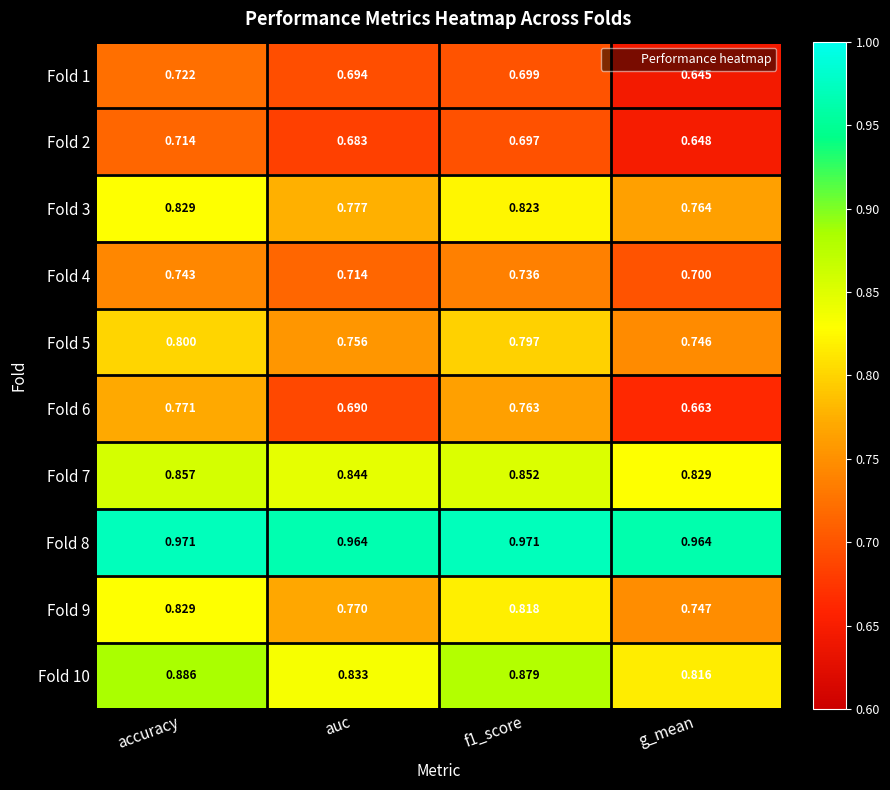

At which category is the sum across all series the highest?

accuracy